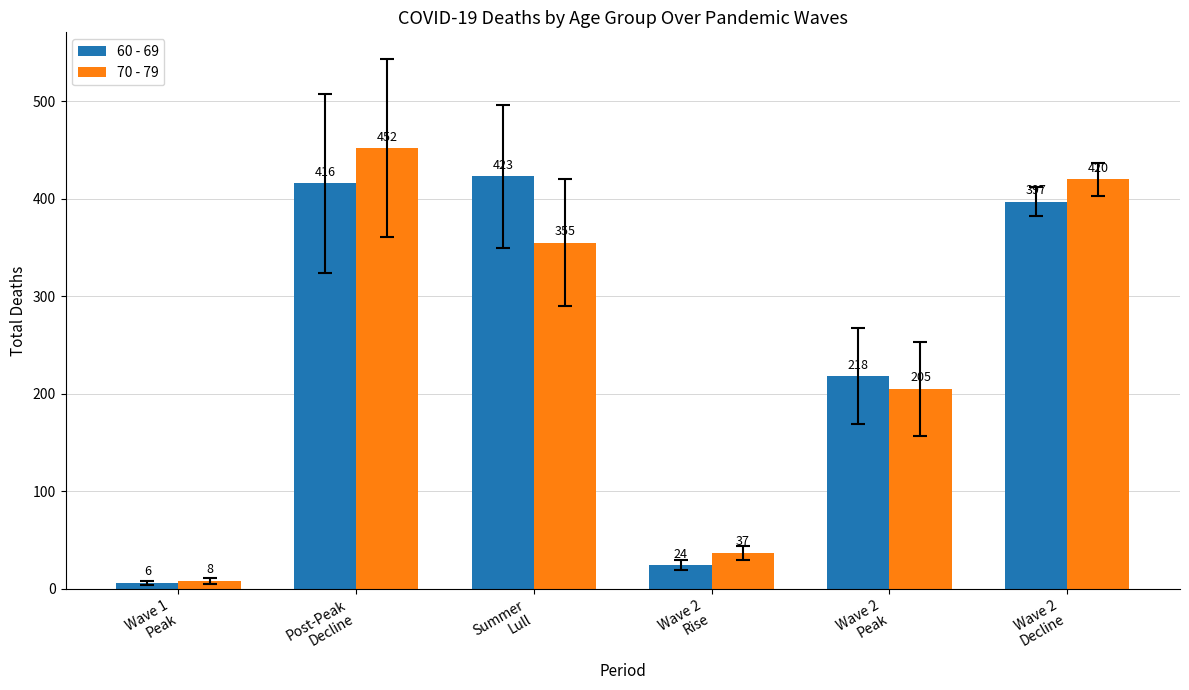

What is the spread (max minus min) of values at Summer
Lull?

68